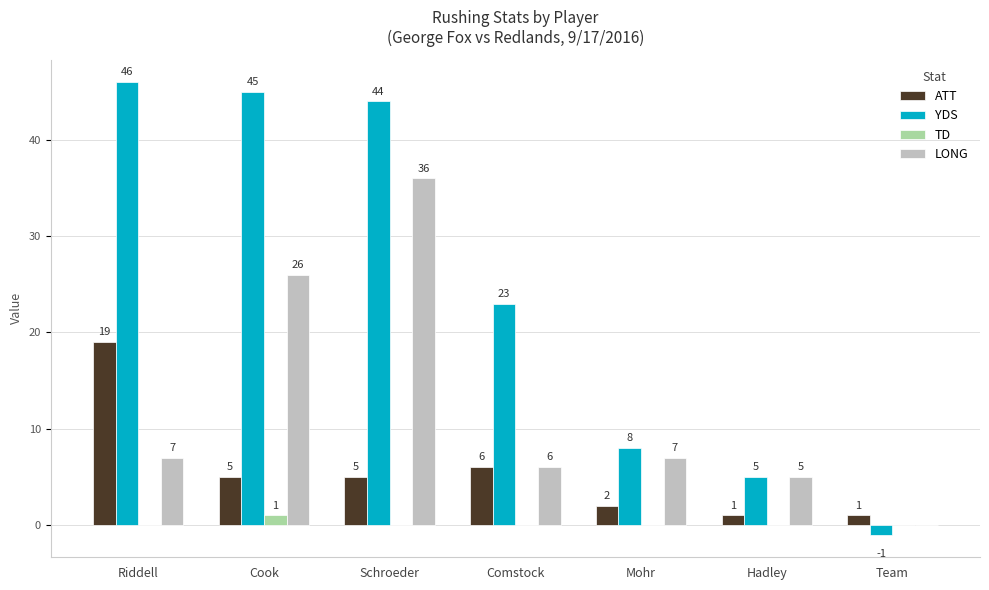

What is the highest value of the YDS series?

46